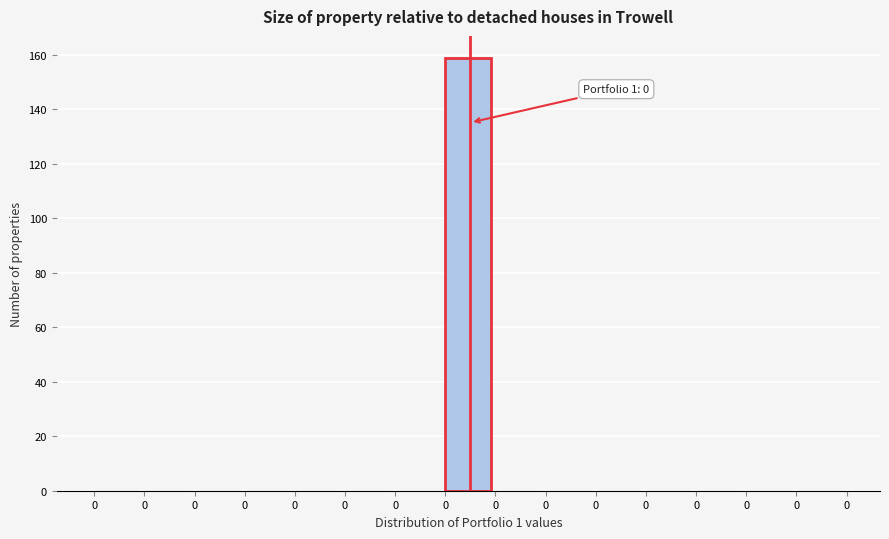

Are the bars horizontal?

No